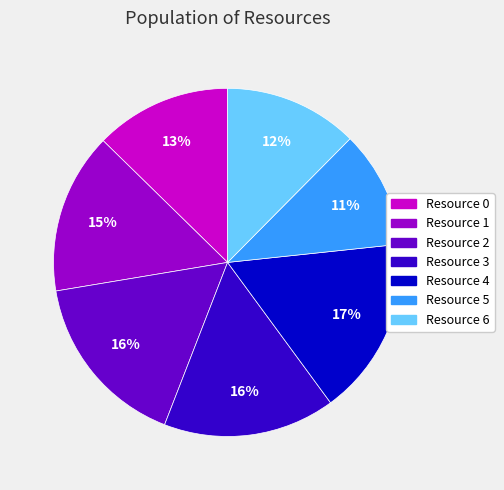

Is it true that Resource 2 is 7% of the pie?

False